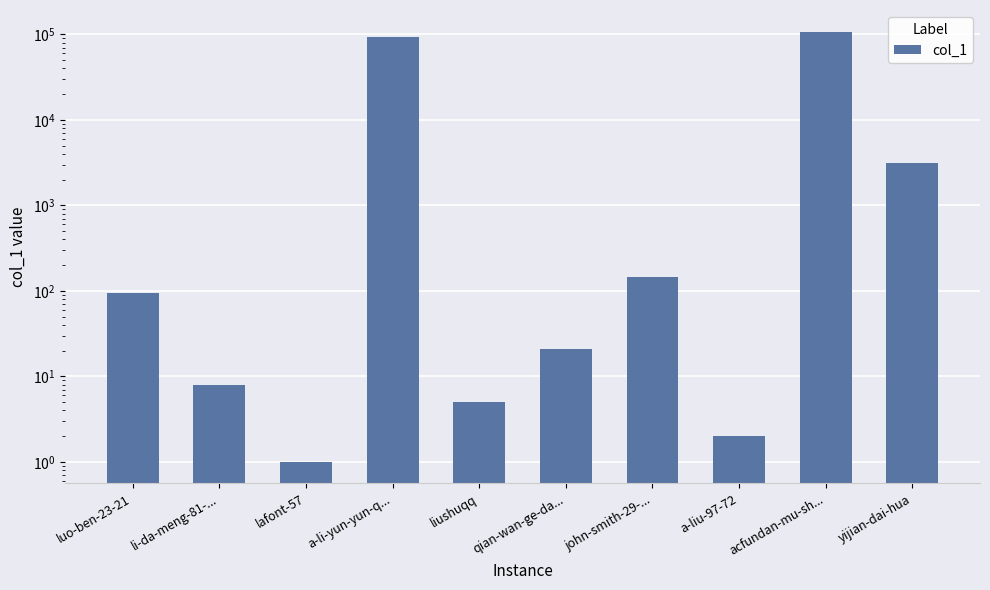

What is the sum of the values at acfundan-mu-sh... and luo-ben-23-21?

108035